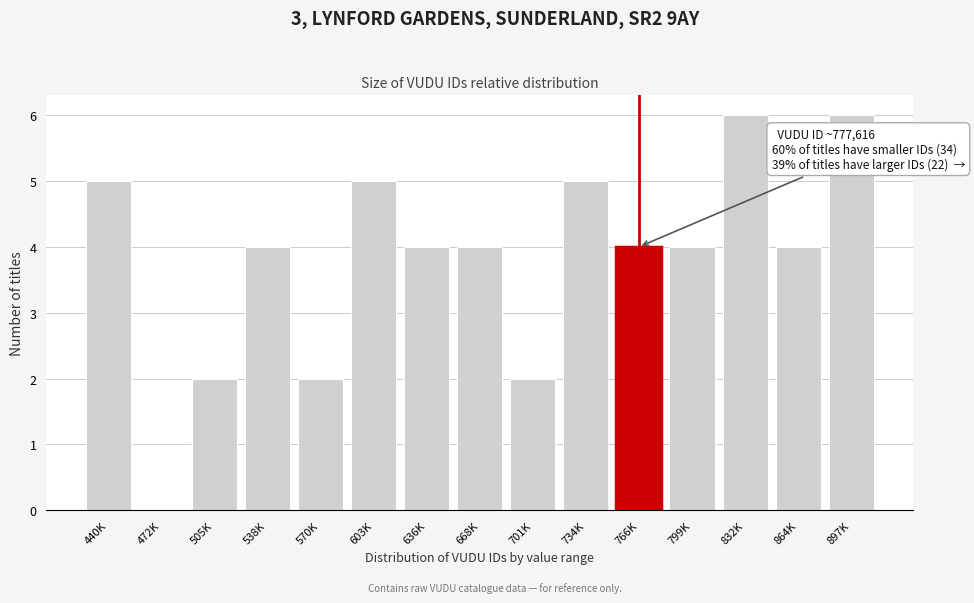

Reading left to right, list all the values displayed in this chart.

440K=5	472K=0	505K=2	538K=4	570K=2	603K=5	636K=4	668K=4	701K=2	734K=5	766K=4	799K=4	832K=6	864K=4	897K=6